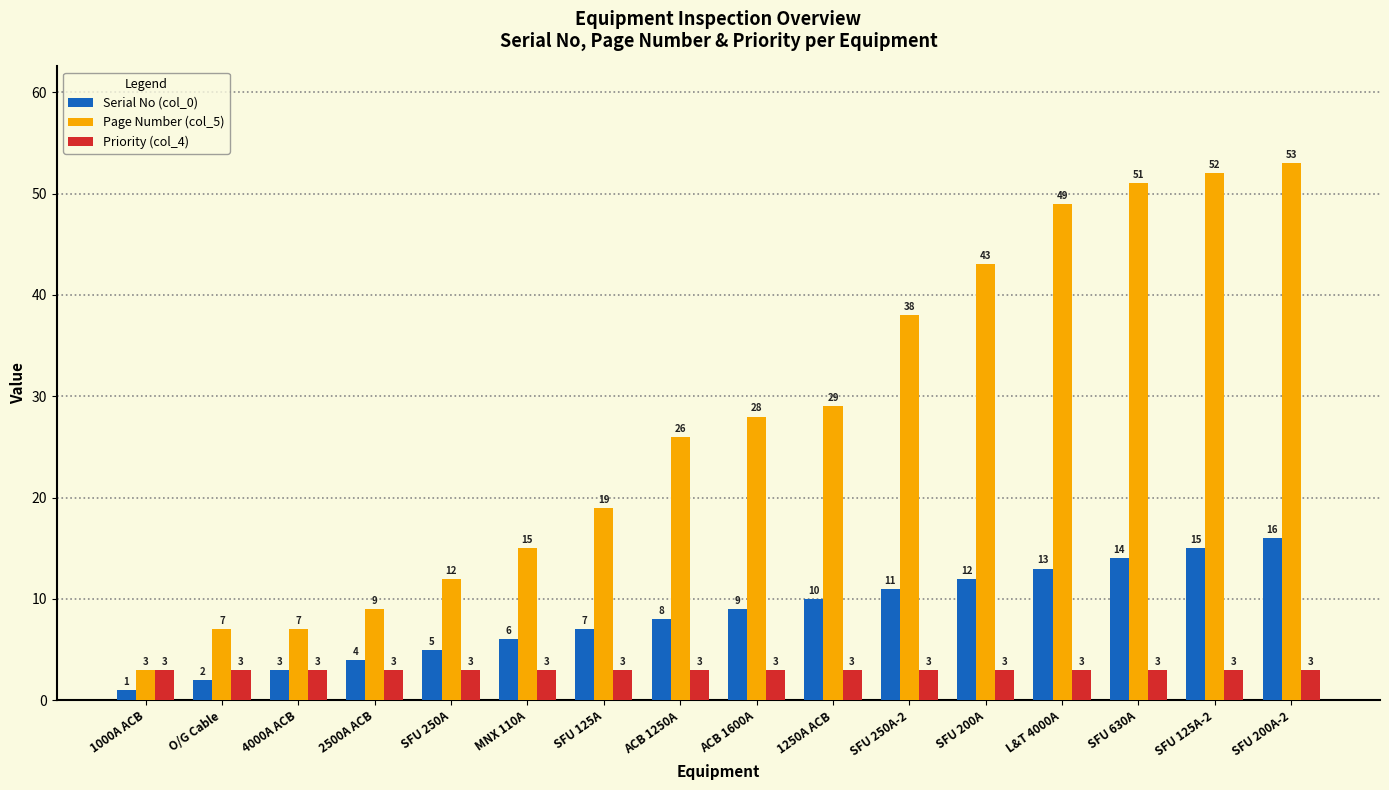

What is the sum of the Serial No (col_0) values at SFU 125A and 1000A ACB?

8